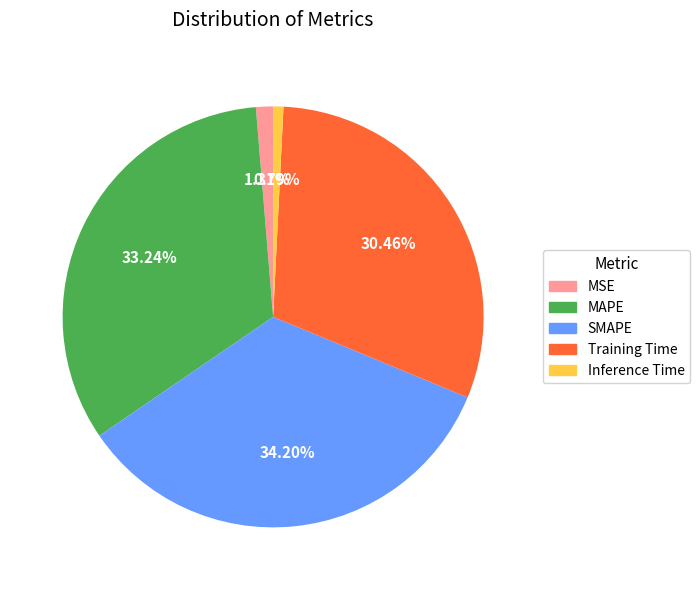

Is it true that MSE is 1% of the pie?

True